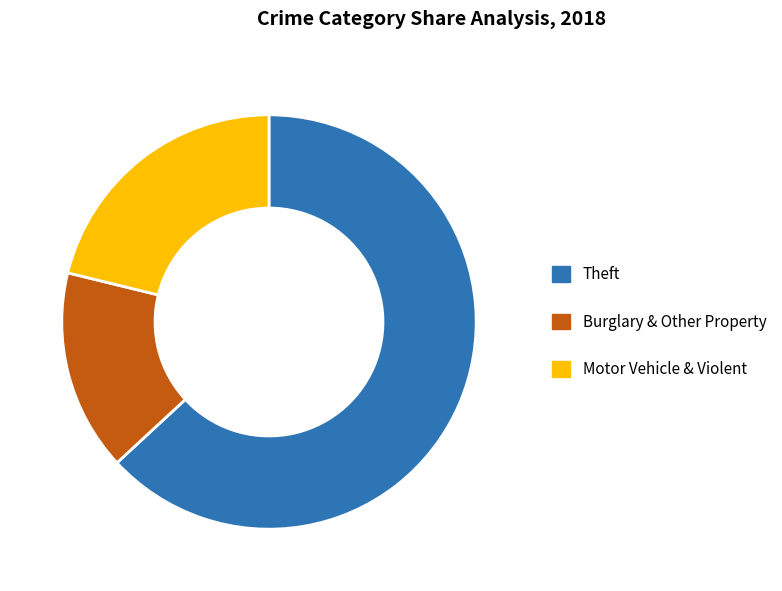

Rank the categories by value from highest to lowest.

Theft, Motor Vehicle & Violent, Burglary & Other Property